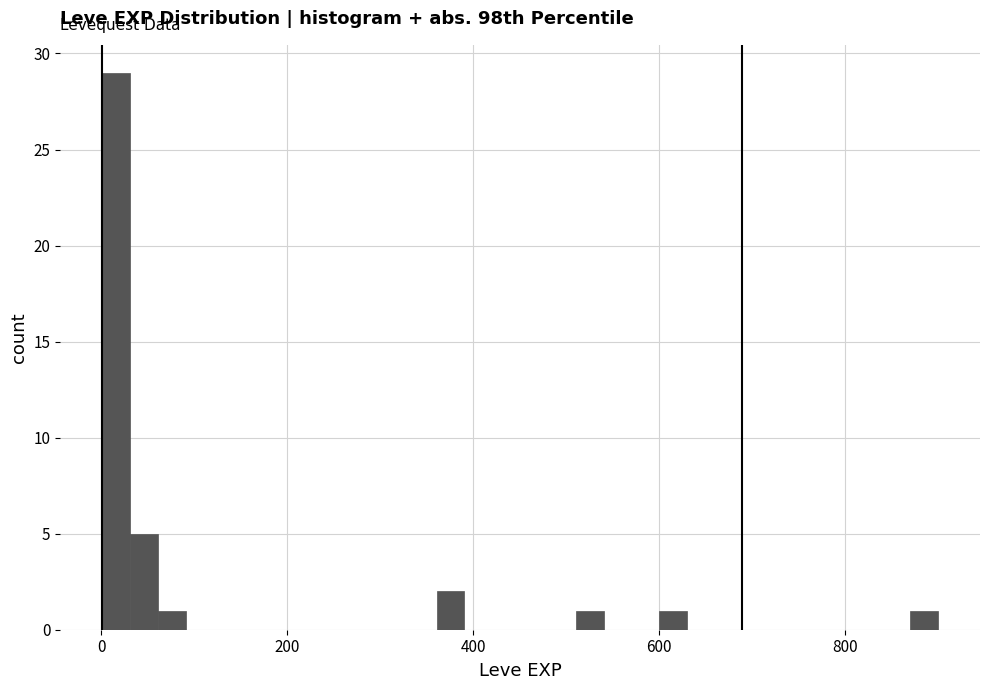

Read against the x-axis, roughly where is the centre of the tallest bar?

20